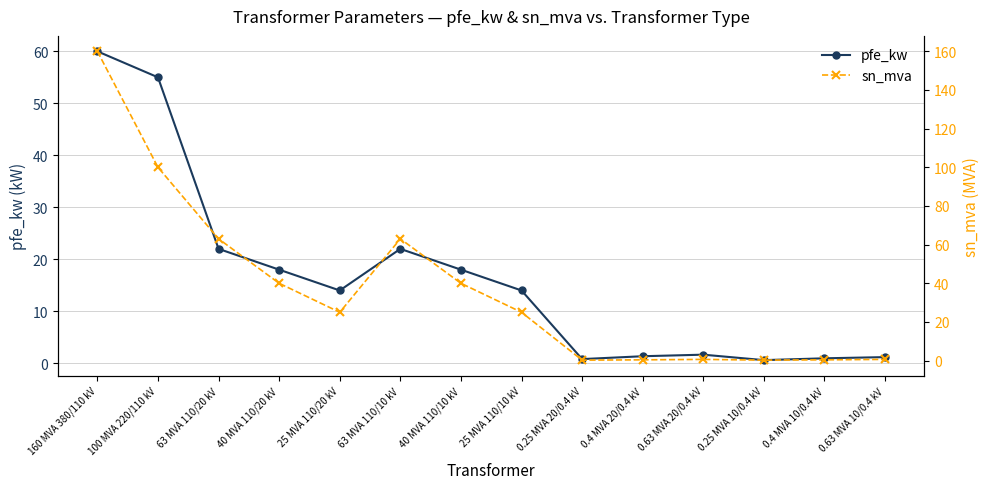

The value of pfe_kw at 63 MVA 110/20 kV is 22.0. True or false?

True